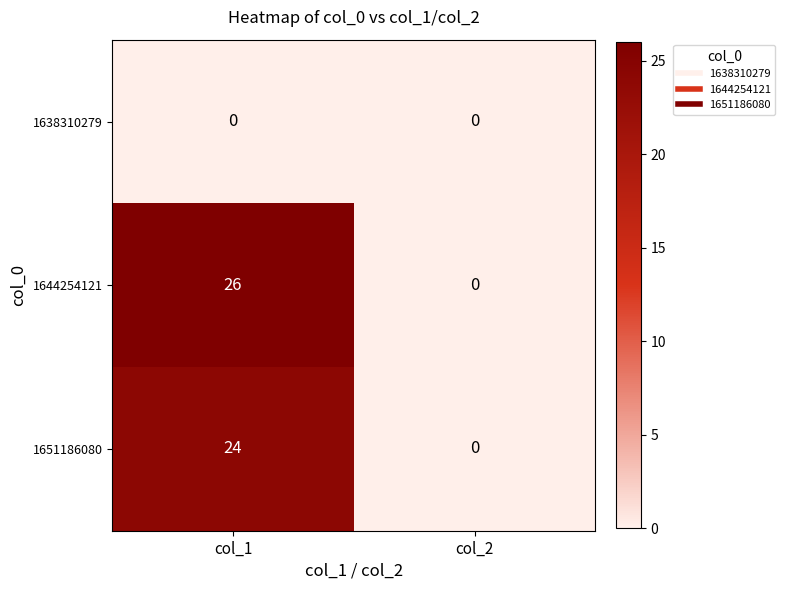

Which category has the lowest value in the 1644254121 series?

col_2